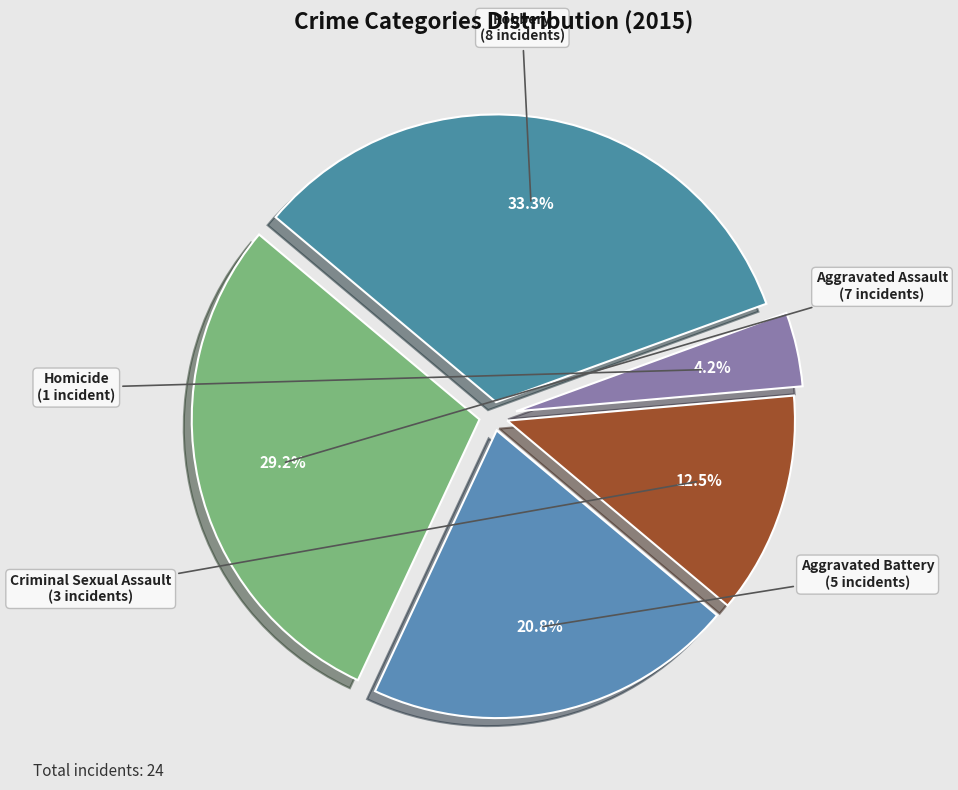

Rank the categories by value from lowest to highest.

Homicide, Criminal Sexual Assault, Aggravated Battery, Aggravated Assault, Robbery